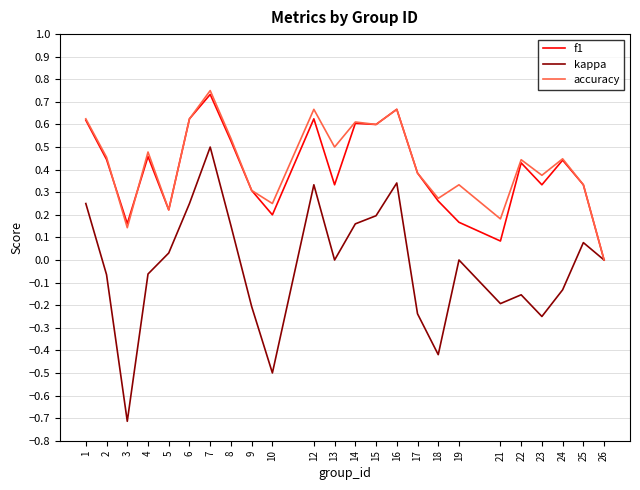

Which series has the largest range (max minus min)?

kappa